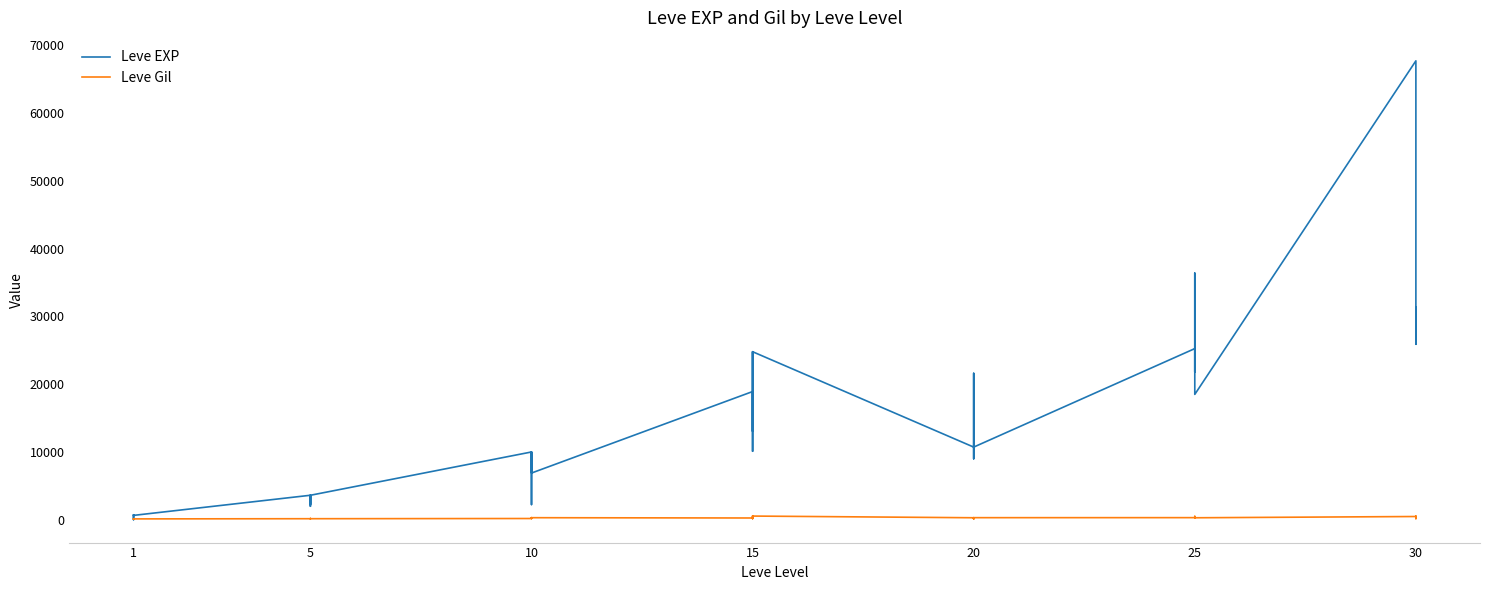

True or false: Leve Gil has a value of 268 at 20.

False